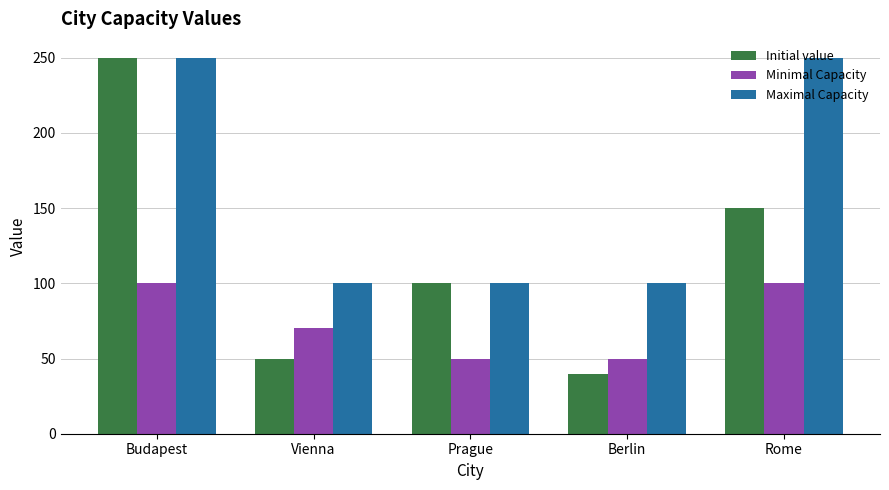

The Minimal Capacity series shows 110 at Vienna. True or false?

False